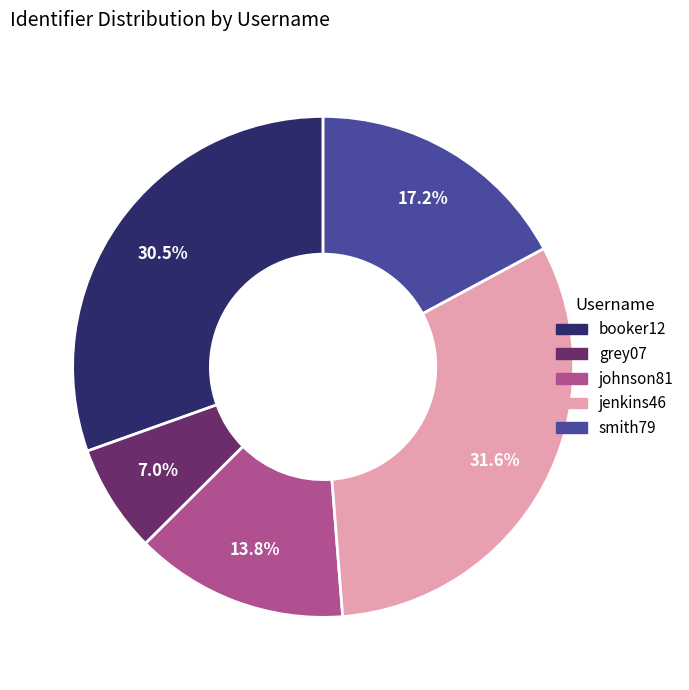

What percentage do jenkins46 and smith79 together represent?

48.8%